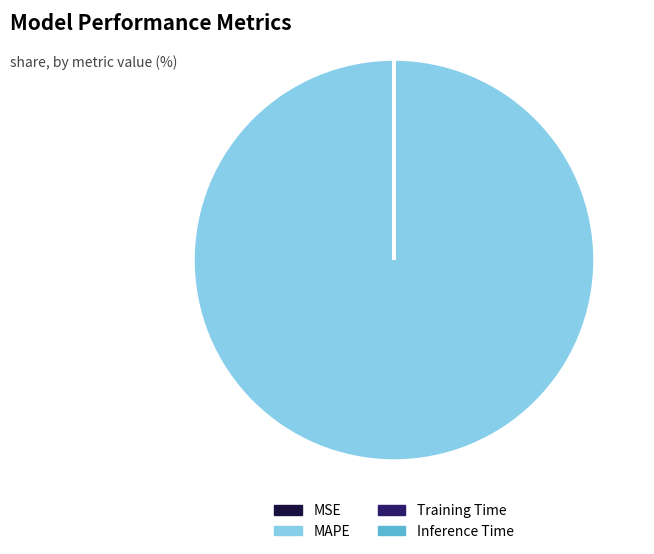

True or false: MAPE accounts for 100% of the total.

True